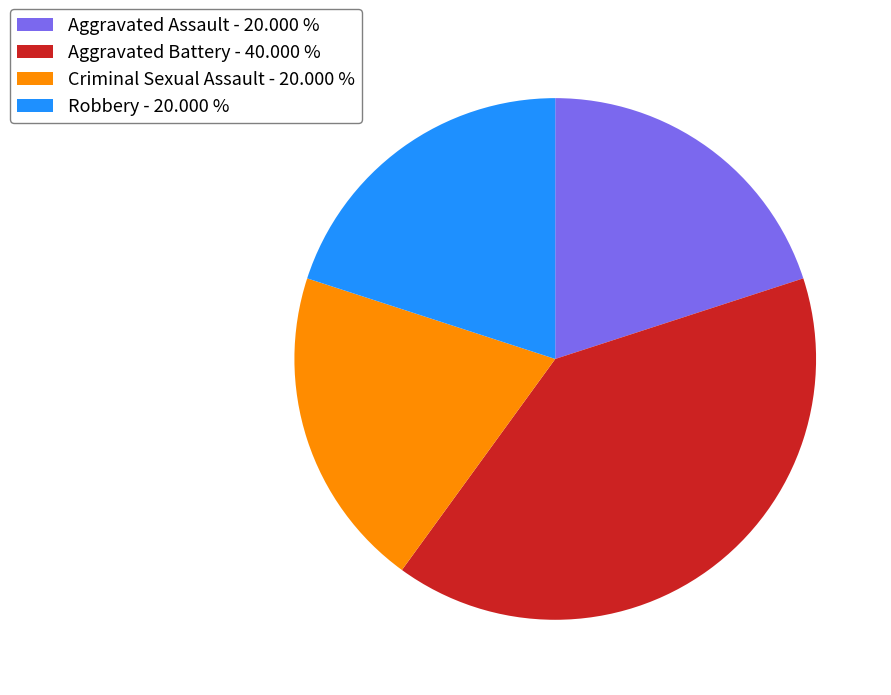

Is there any slice that represents more than half of the pie?

No